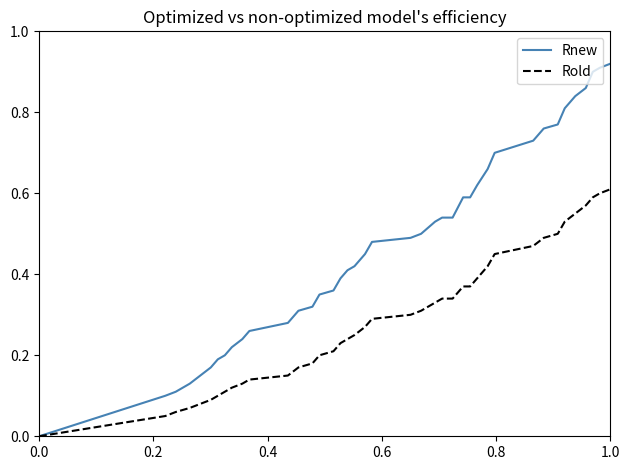

Which series has the widest spread of values?

Rnew